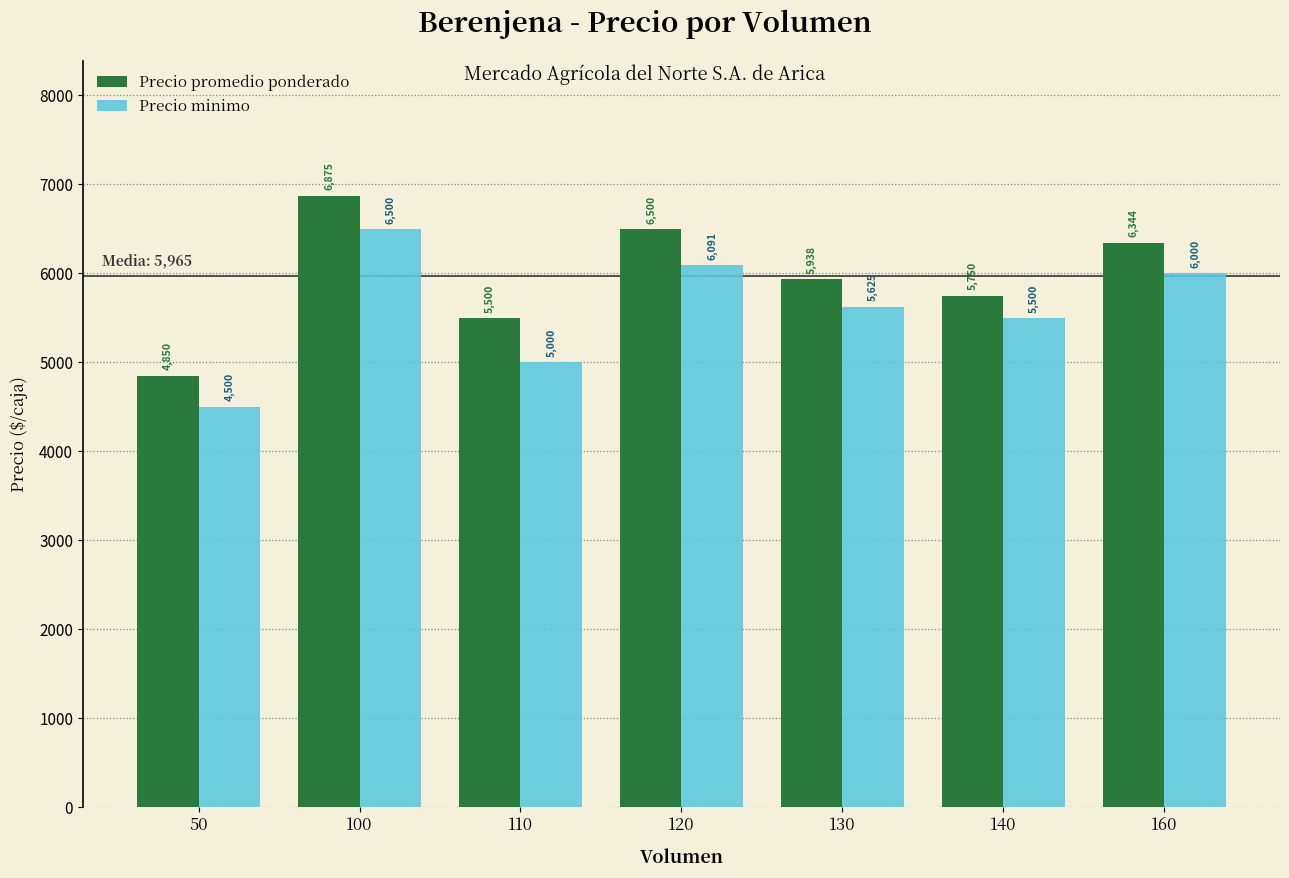

How many bars are there in total?

14